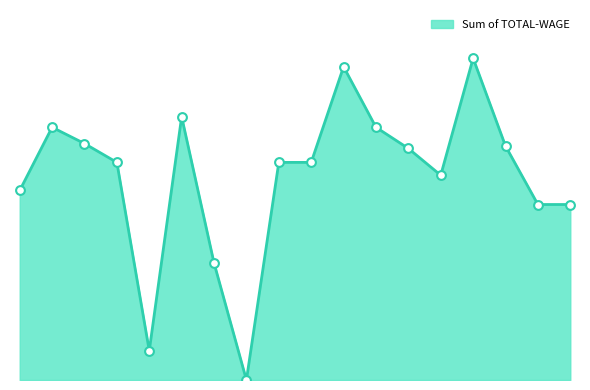

Does the chart have visible grid lines?

No